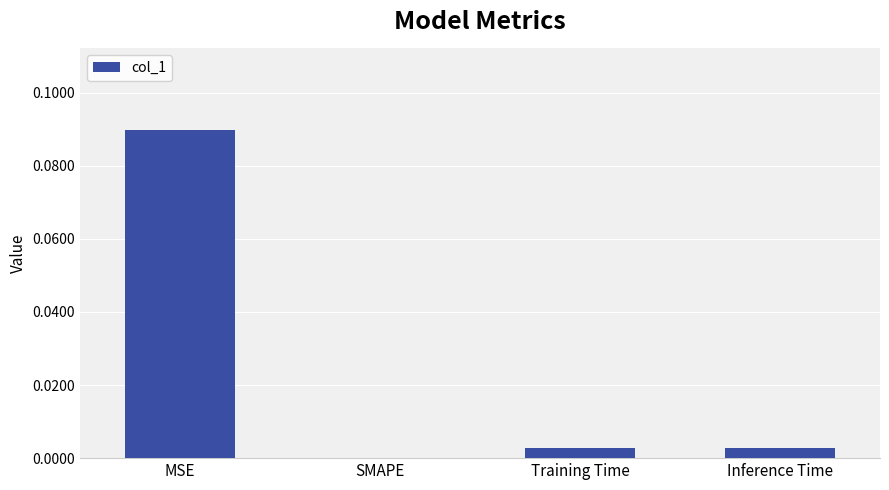

Which has a higher value, MSE or SMAPE?

MSE